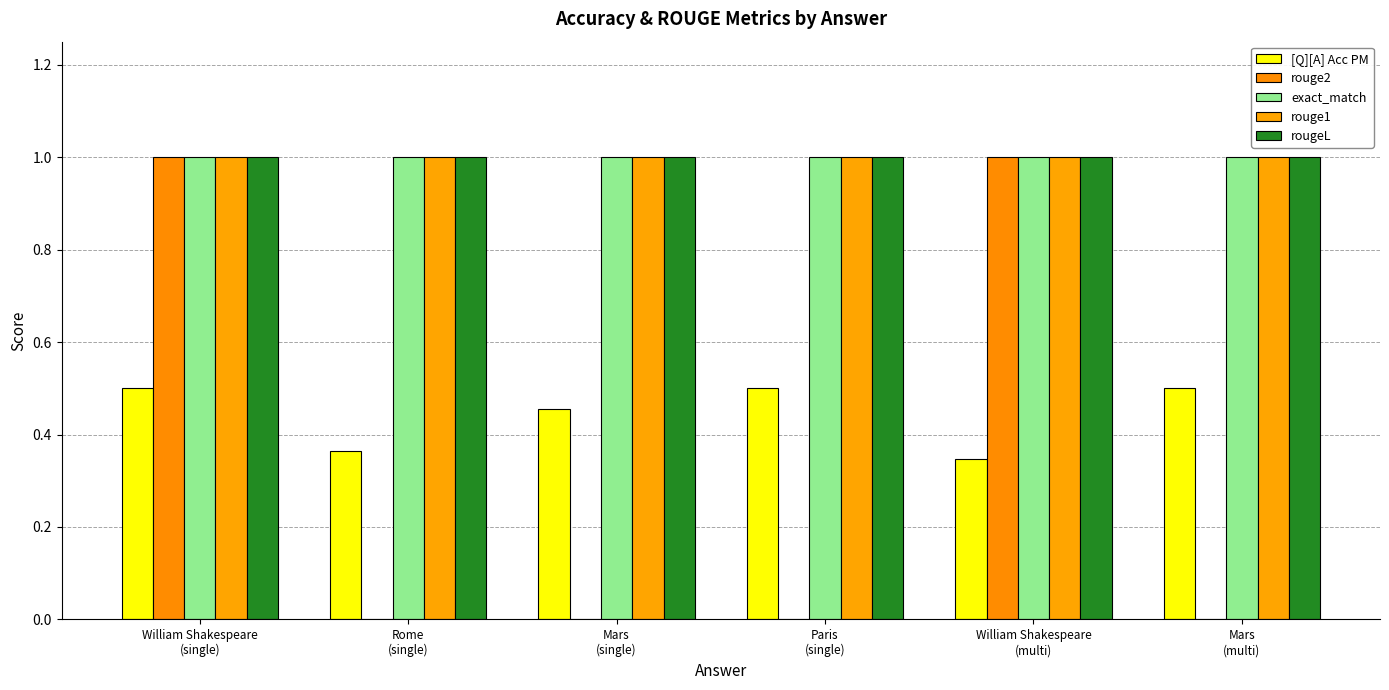

The exact_match series shows 0.5 at William Shakespeare
(multi). True or false?

False